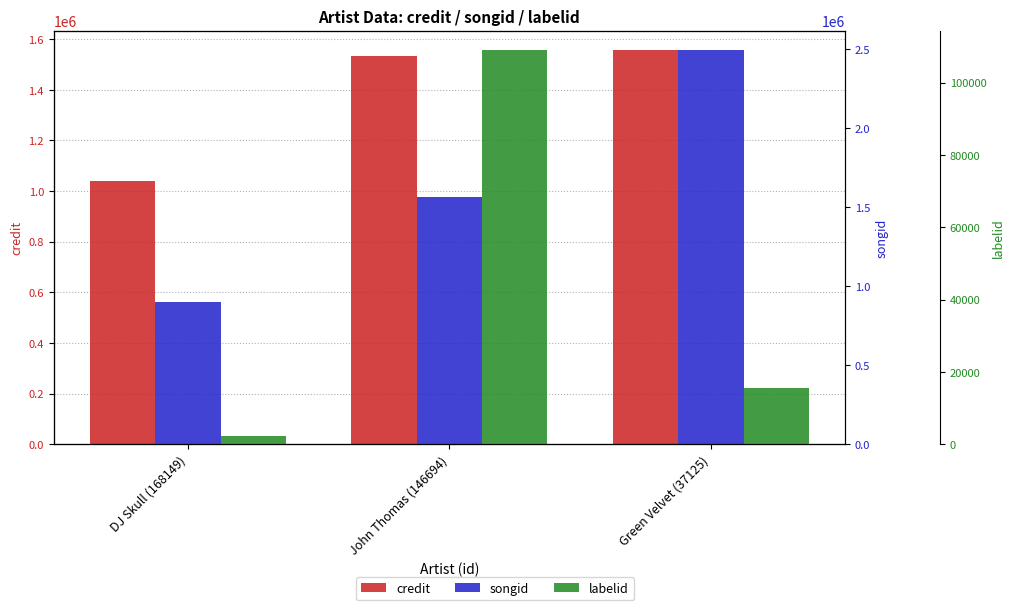

Are the bars horizontal?

No